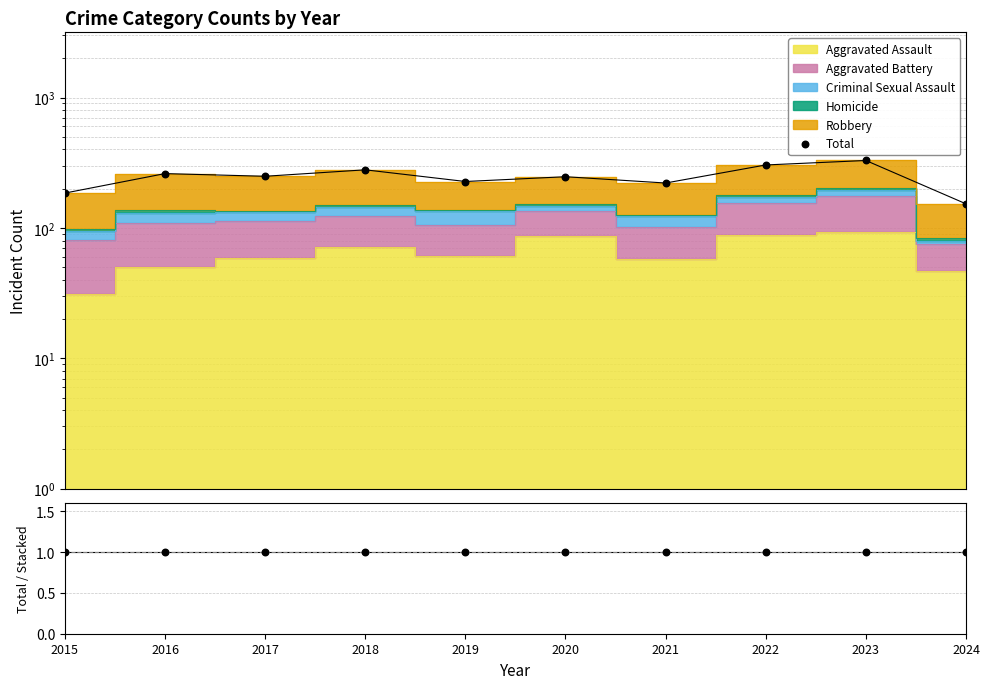

Between 2017 and 2021, which is larger?

2017